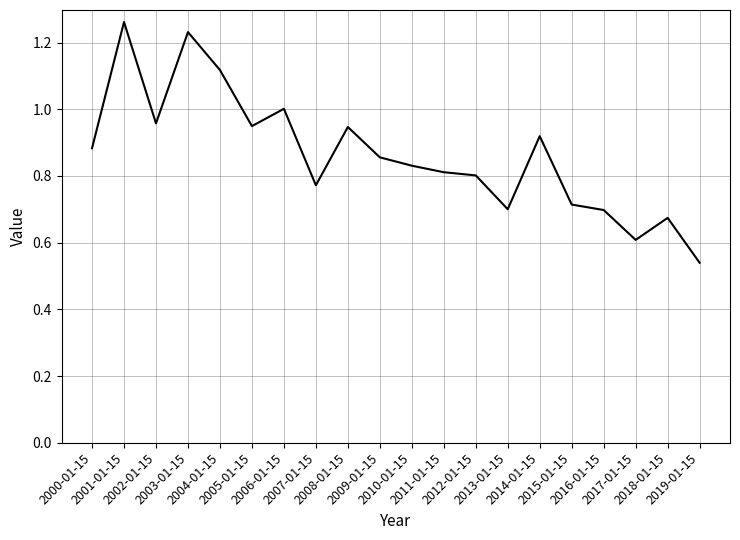

Does the chart have visible grid lines?

Yes